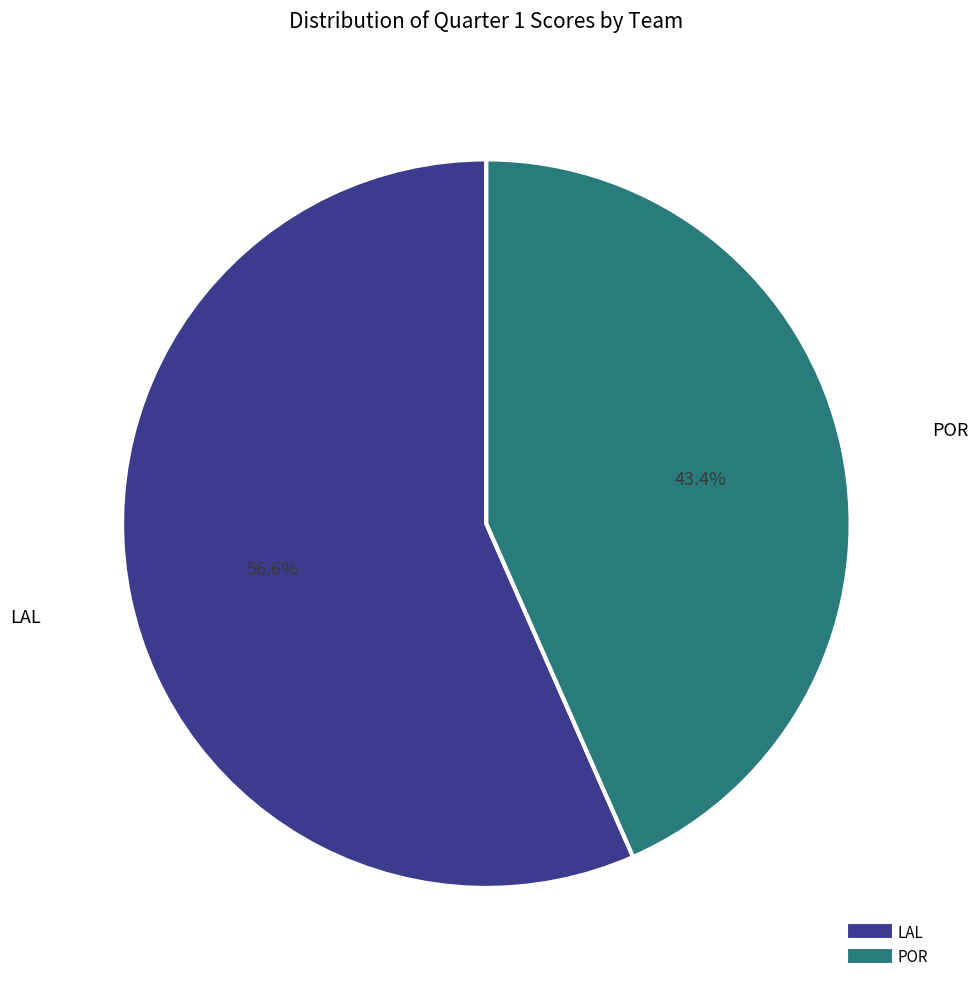

Which category accounts for the majority?

LAL